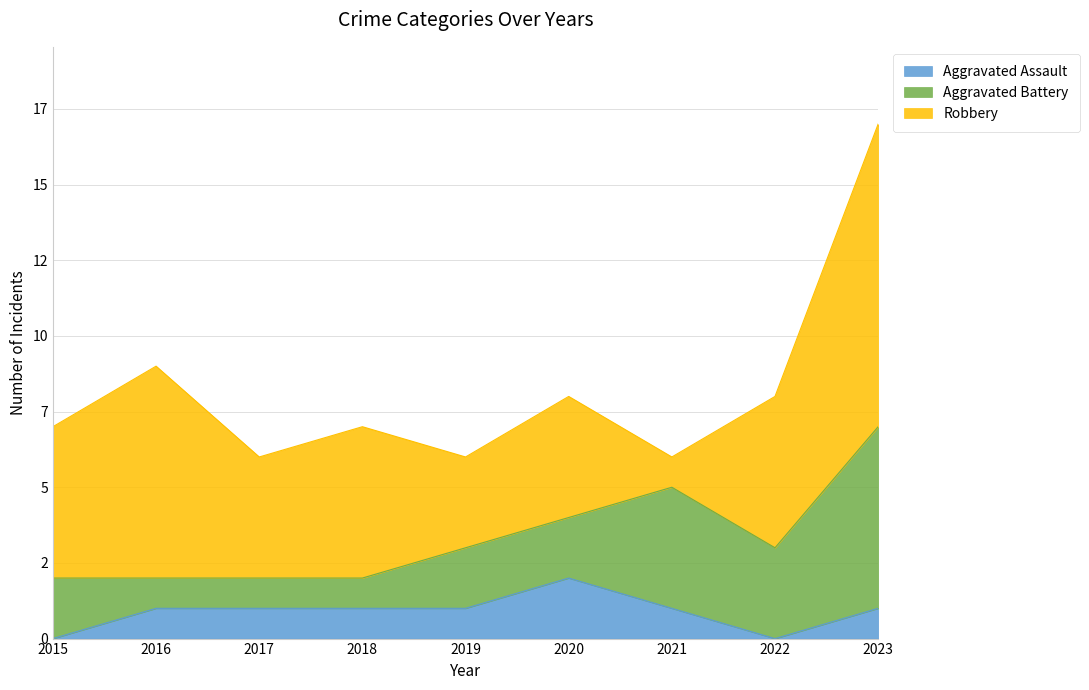

Count the Aggravated Assault values in the range 1 to 2.

7